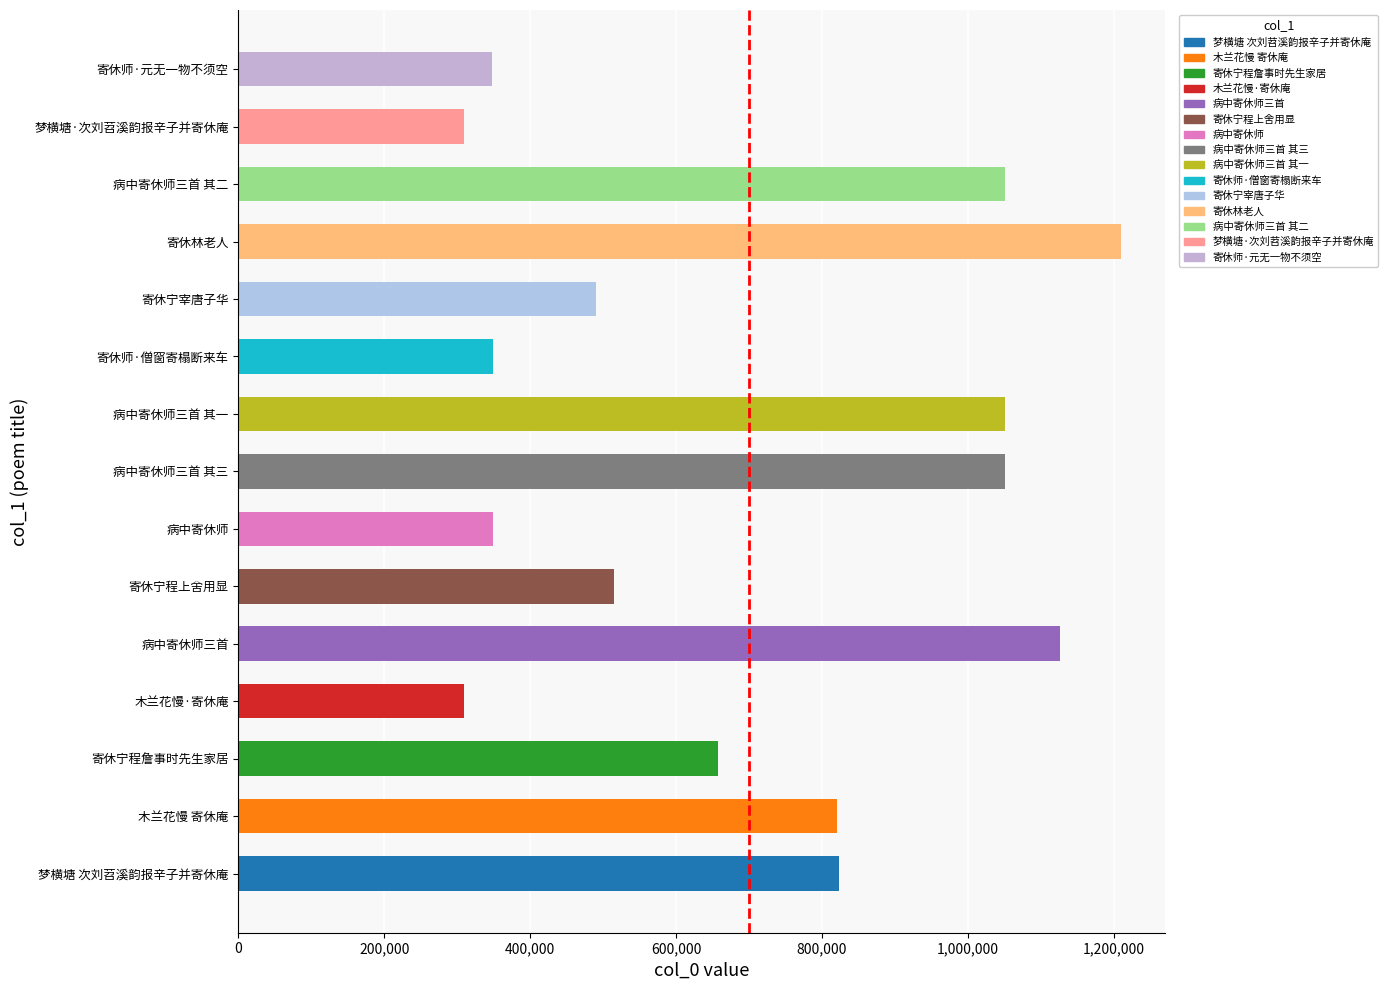

How many series are shown in this chart?

1